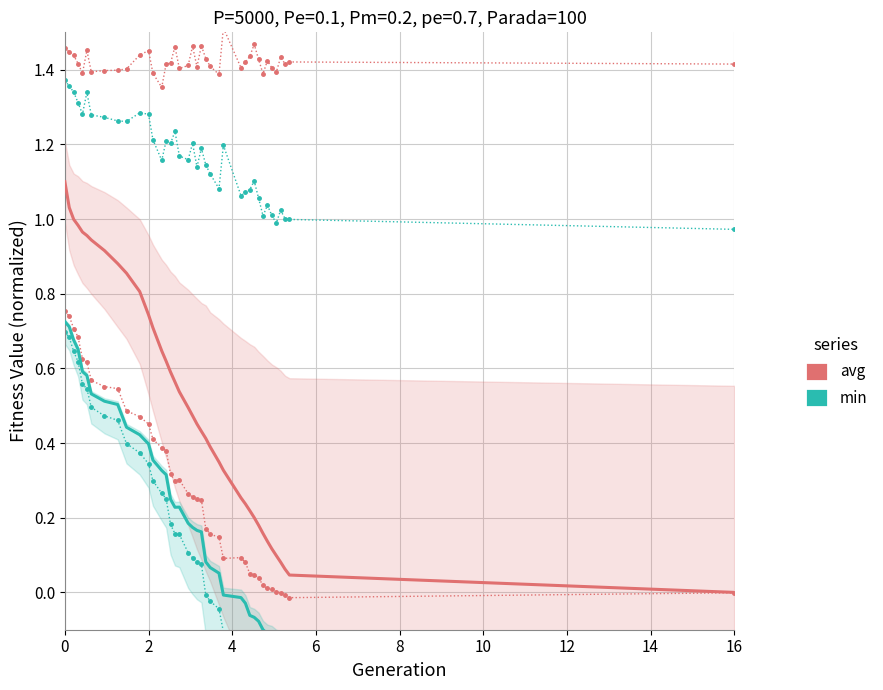

What is the difference between the maximum and minimum values in the min series series?

0.9